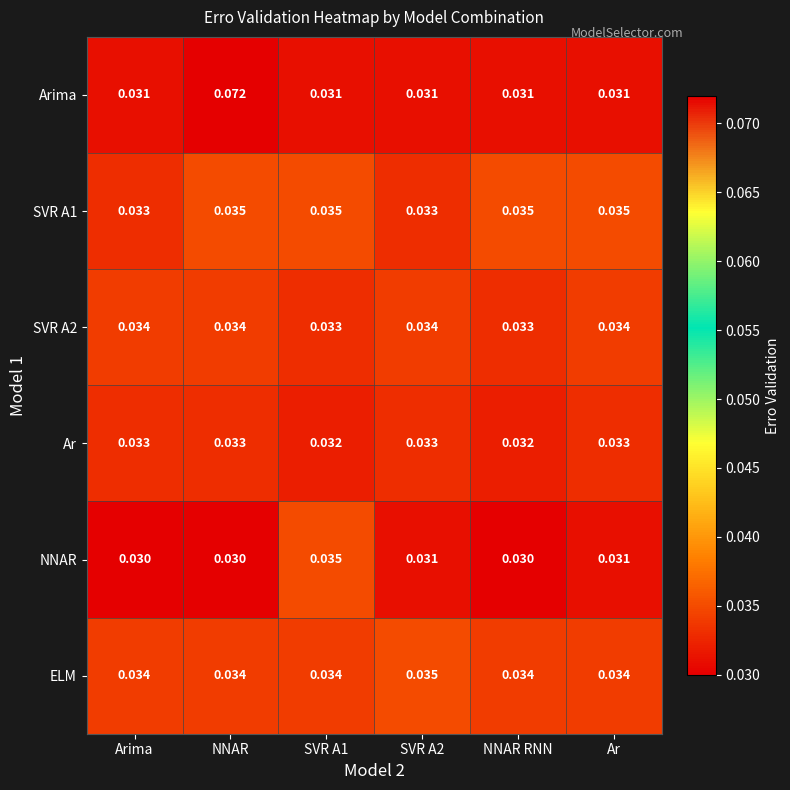

Which series has the largest range (max minus min)?

Arima